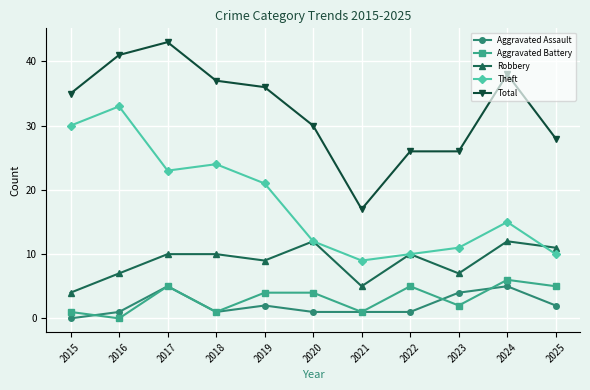

How many lines are shown in the chart?

5